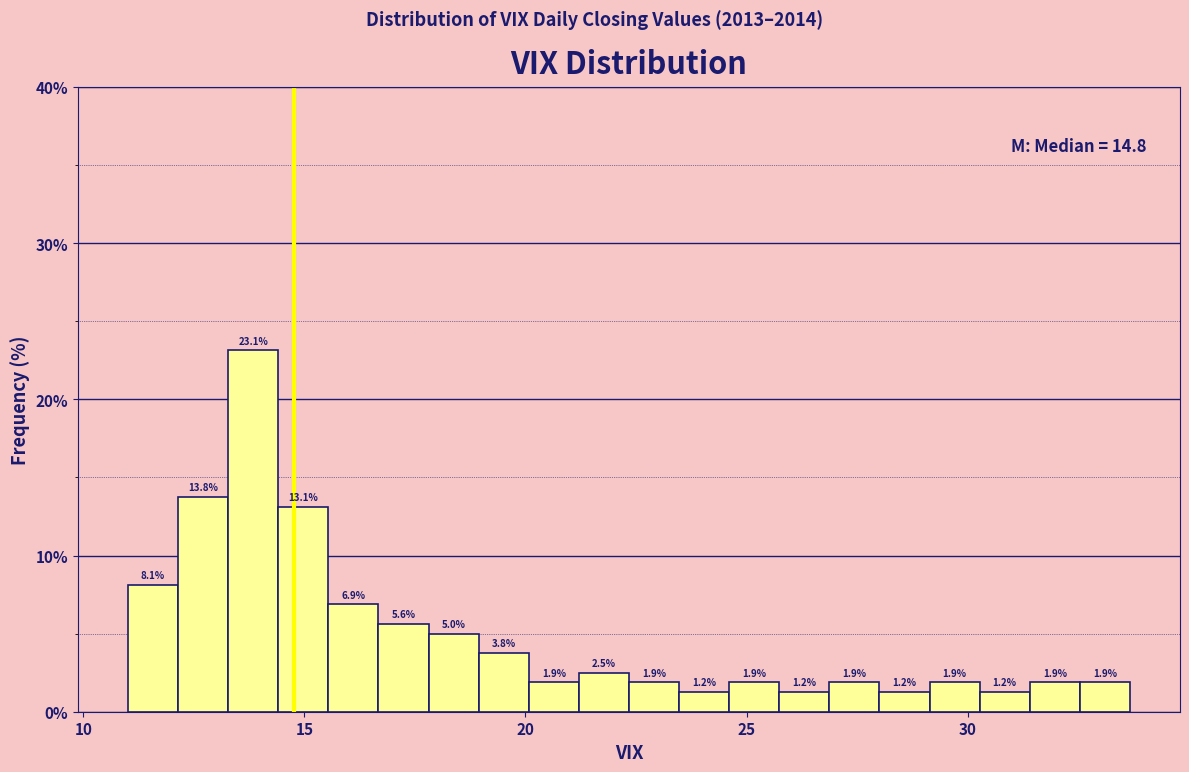

Around what value on the x-axis is the tallest bar? Give the approximate position of its centre, as read against the axis.

14.0